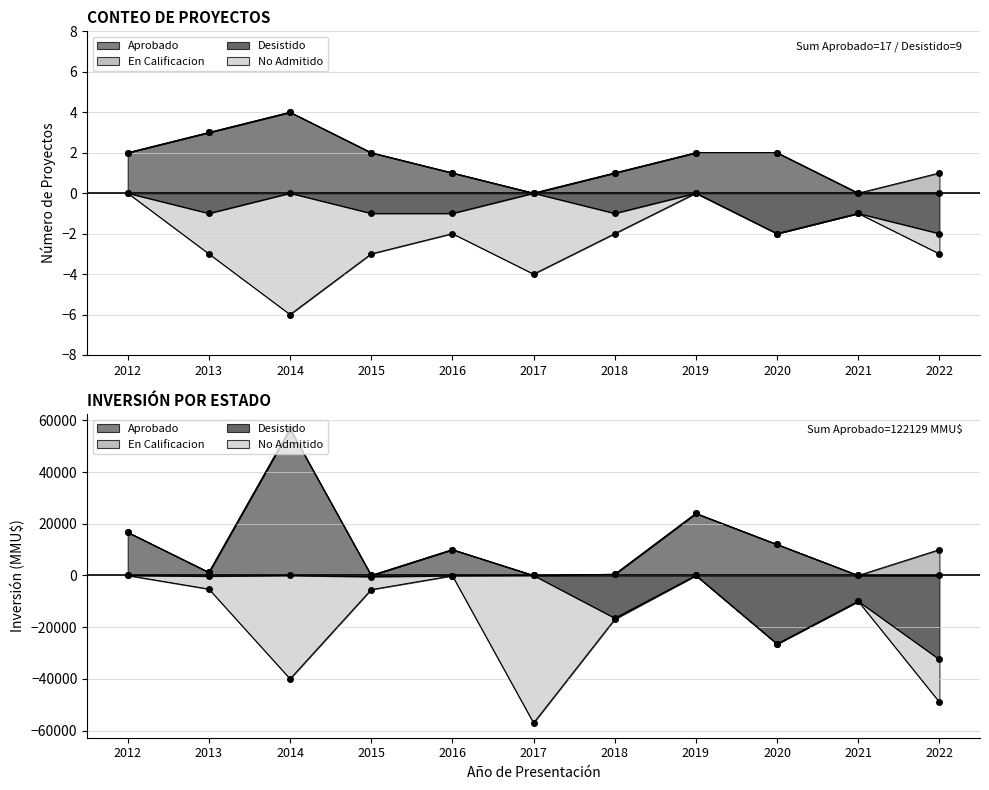

Is it true that Aprobado equals 3 at 2013?

True